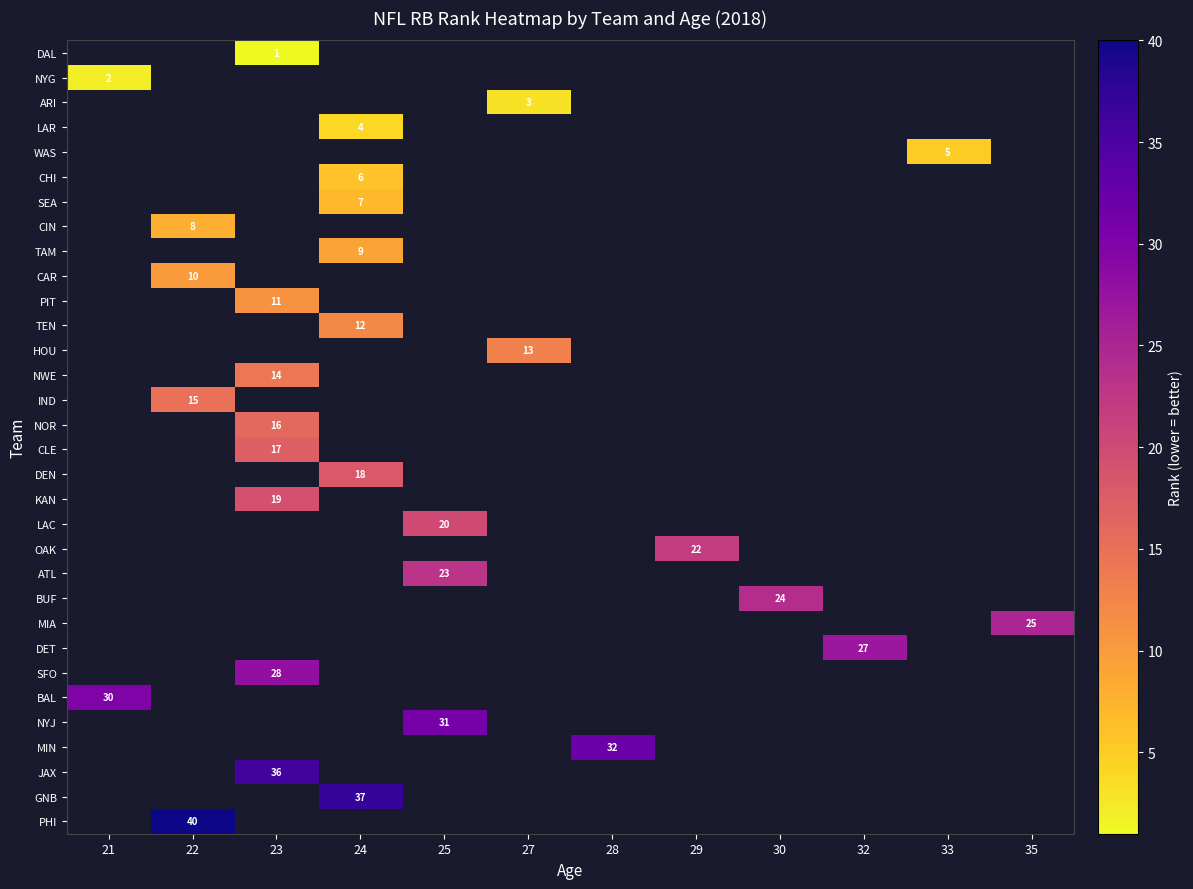

How many distinct data groups are displayed?

32